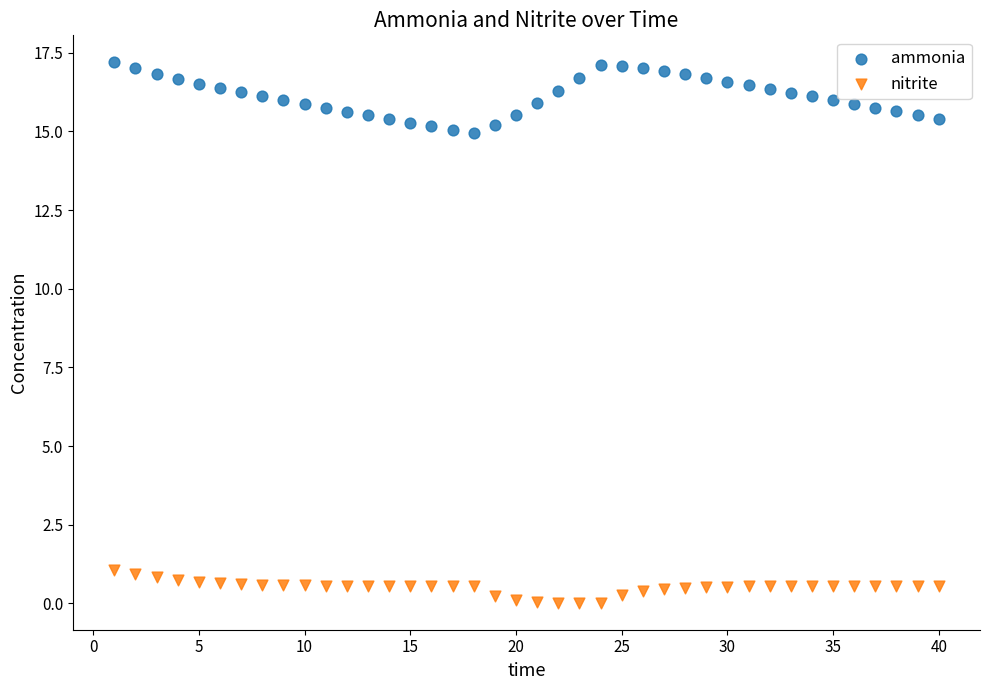

Which series reaches the maximum Y coordinate?

ammonia